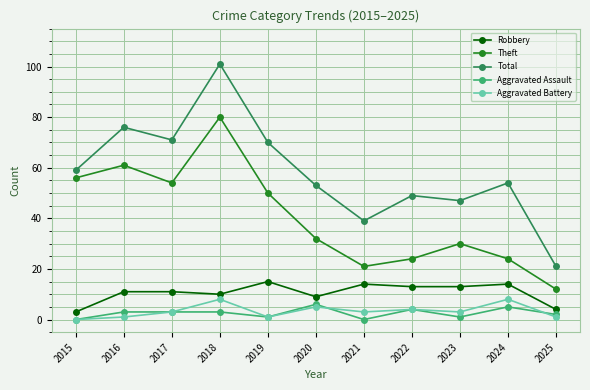

What value does the Aggravated Assault series have at 2025?

2